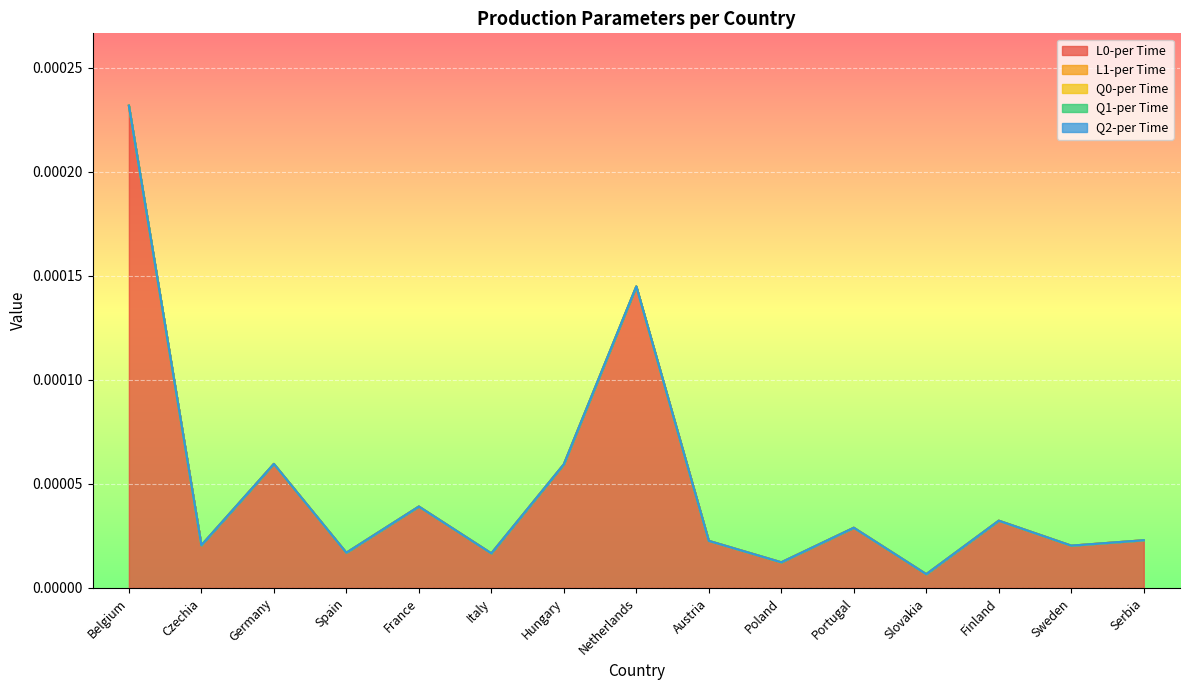

Which label corresponds to the largest value in the chart?

Belgium